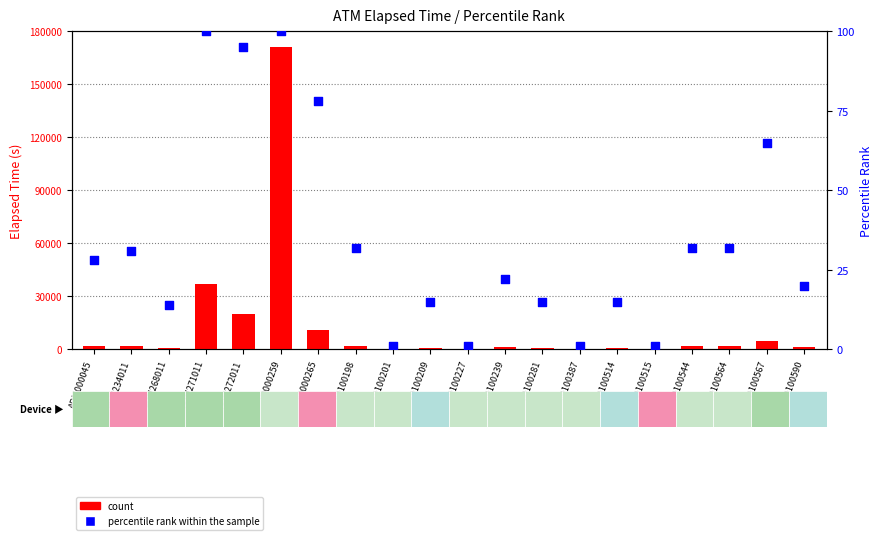

Is the value of percentile rank within the sample at K0100515 greater than the value of count at ADM268011?

No